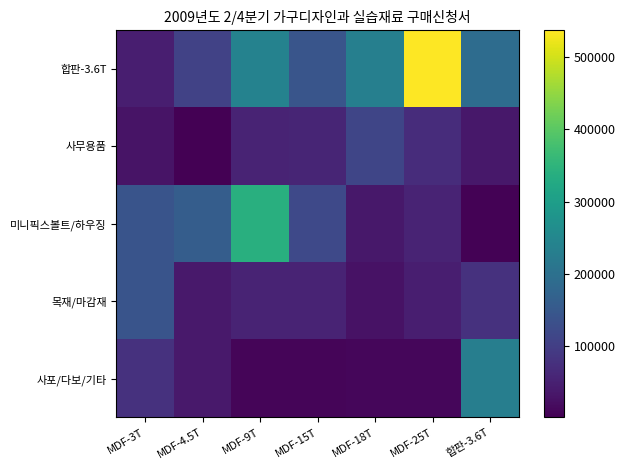

Reading right to left, extract all data points from this chart.

합판-3.6T: 합판-3.6T=189750	MDF-25T=537000	MDF-18T=231750	MDF-15T=141750	MDF-9T=239200	MDF-4.5T=106000	MDF-3T=46000
사무용품: 합판-3.6T=36000	MDF-25T=69000	MDF-18T=113900	MDF-15T=56400	MDF-9T=55200	MDF-4.5T=1350	MDF-3T=28750
미니픽스볼트/하우징: 합판-3.6T=5000	MDF-25T=55000	MDF-18T=35000	MDF-15T=120000	MDF-9T=340000	MDF-4.5T=160000	MDF-3T=140000
목재/마감재: 합판-3.6T=78000	MDF-25T=46800	MDF-18T=27000	MDF-15T=54000	MDF-9T=54000	MDF-4.5T=38000	MDF-3T=140000
사포/다보/기타: 합판-3.6T=230000	MDF-25T=11500	MDF-18T=10400	MDF-15T=9200	MDF-9T=8200	MDF-4.5T=37000	MDF-3T=78000